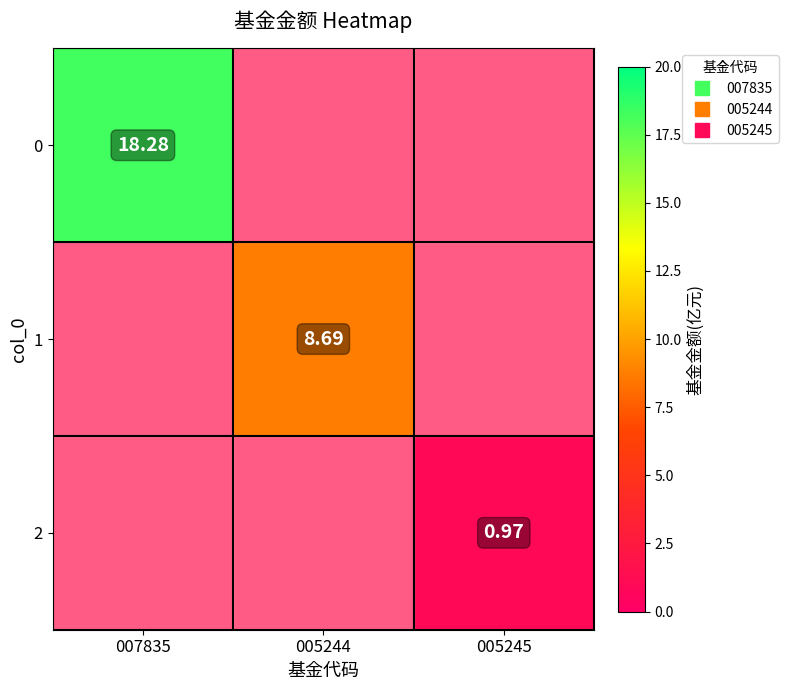

Rank the series by their maximum value, from highest to lowest.

0, 1, 2